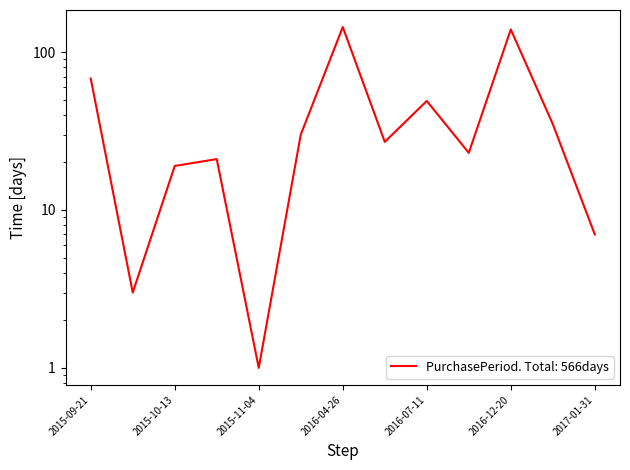

What position from the left is 2017-01-31?

13